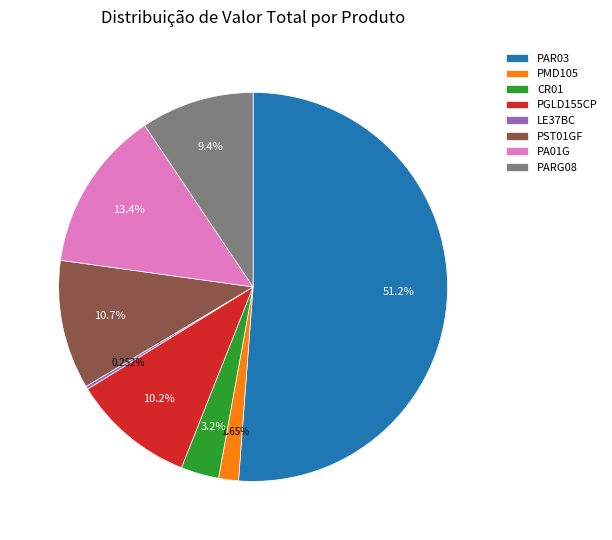

Which slice represents more than half of the pie?

PAR03